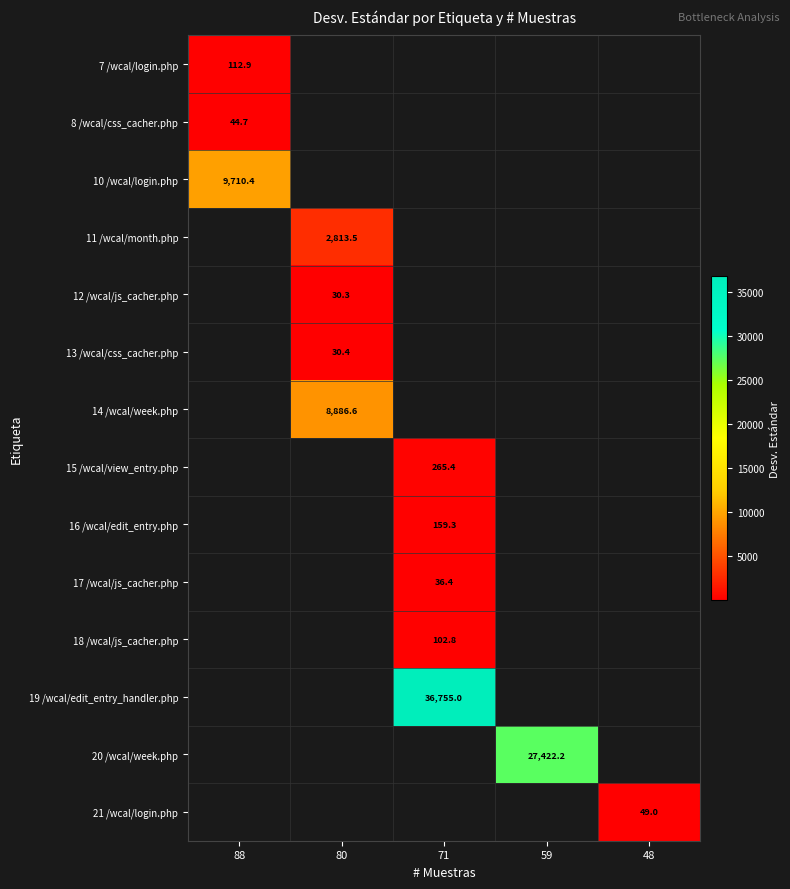

How many categories are shown in the chart?

5